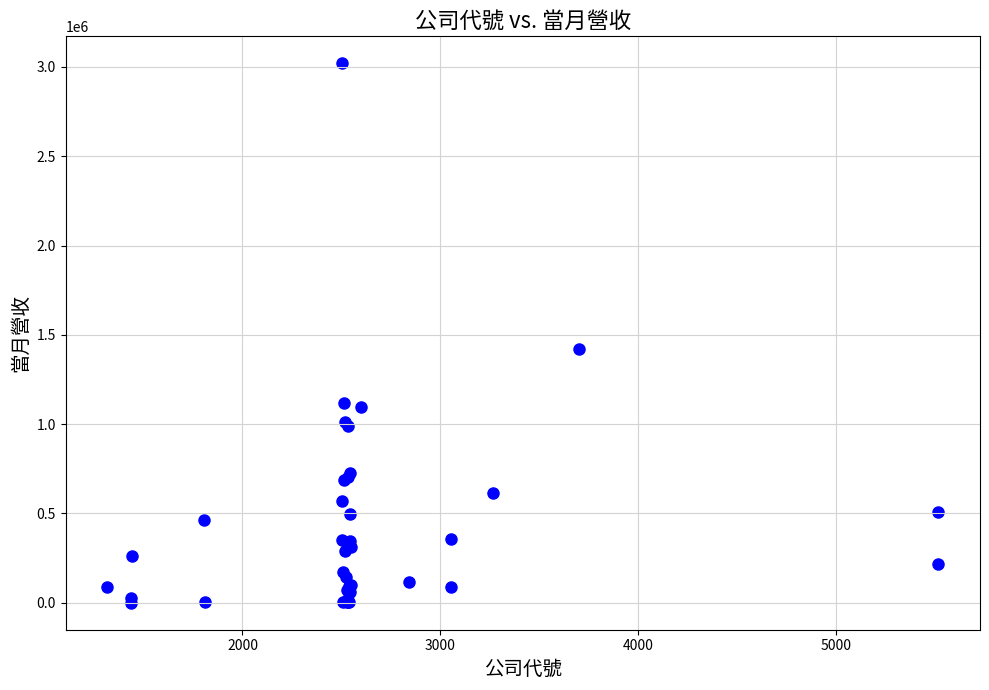

What Y value in the scatter plot is closest to 1510035?

1421626